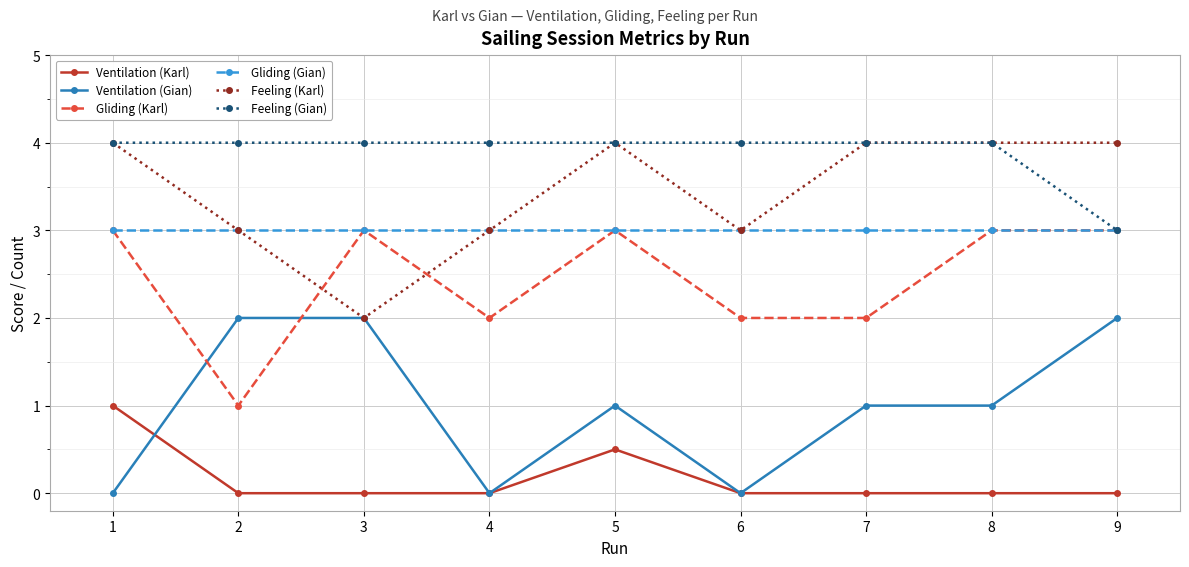

At which category is the sum across all series the highest?

5